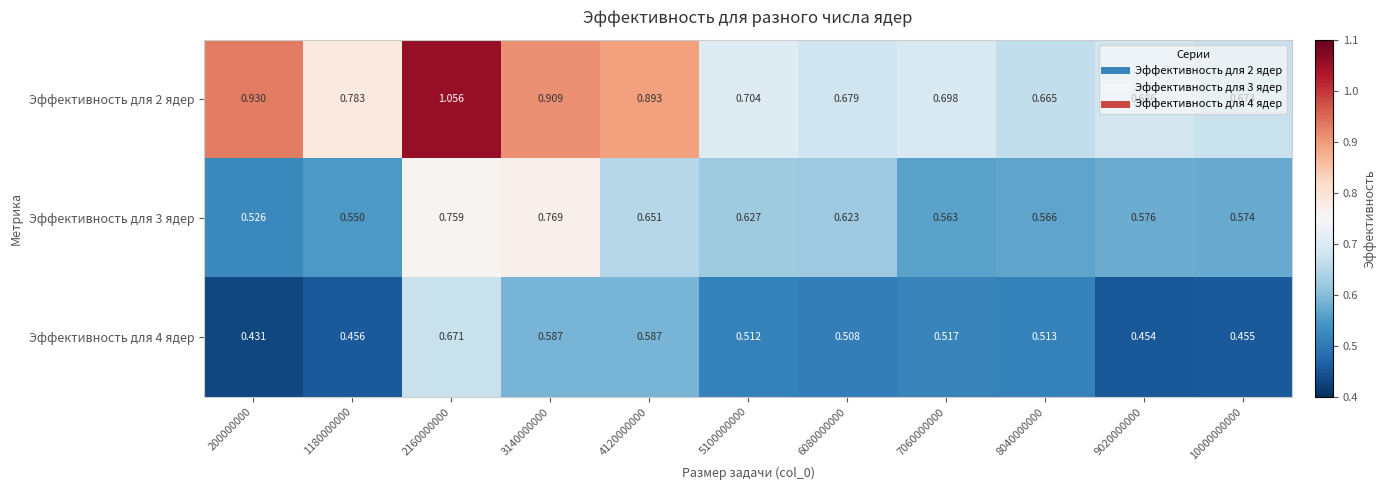

Is the value of Эффективность для 2 ядер at 2160000000 greater than the value of Эффективность для 4 ядер at 8040000000?

Yes